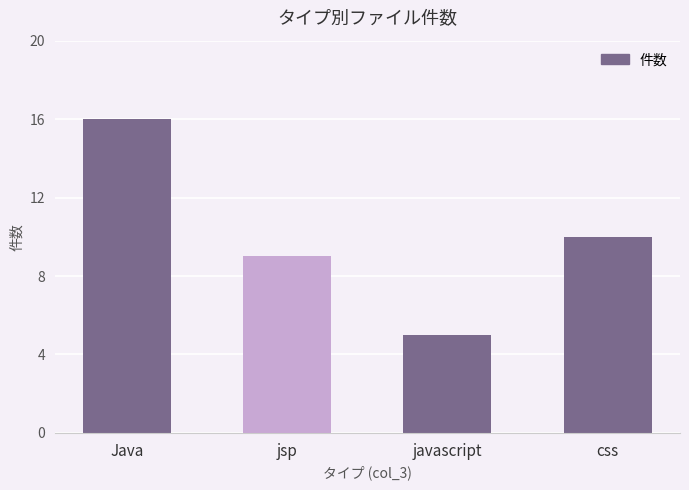

What is the sum of the values at css and javascript?

15